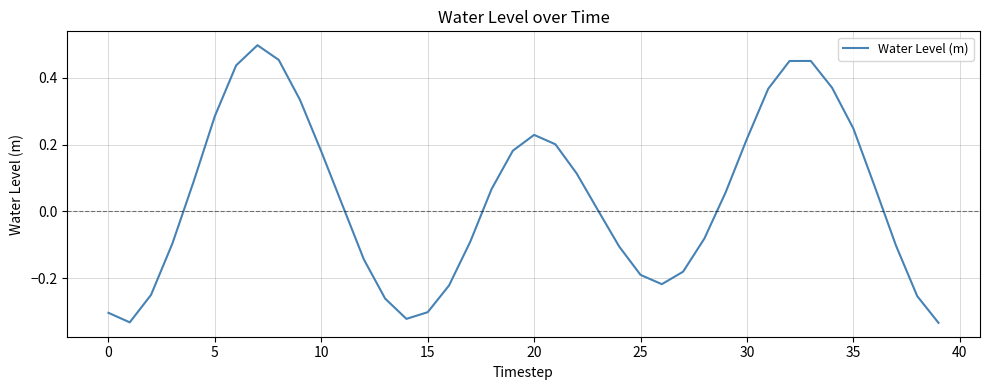

How many lines are shown in the chart?

1